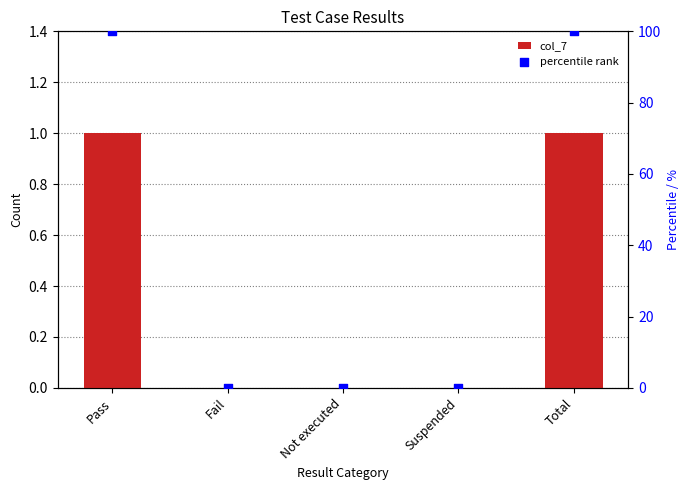

Which series contains the lowest Y value?

col_7